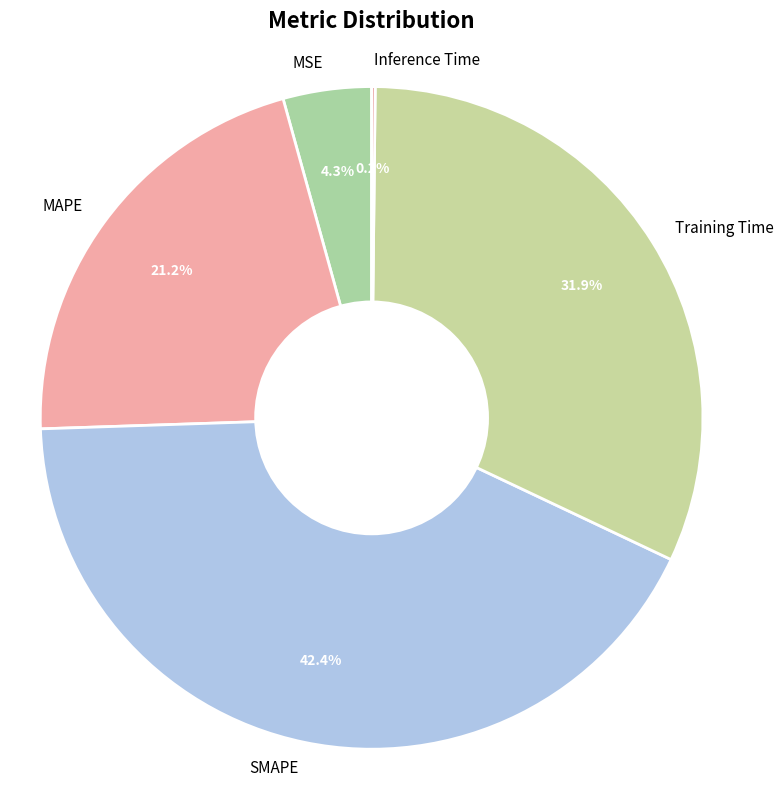

What percentage is NOT represented by SMAPE?

57.6%